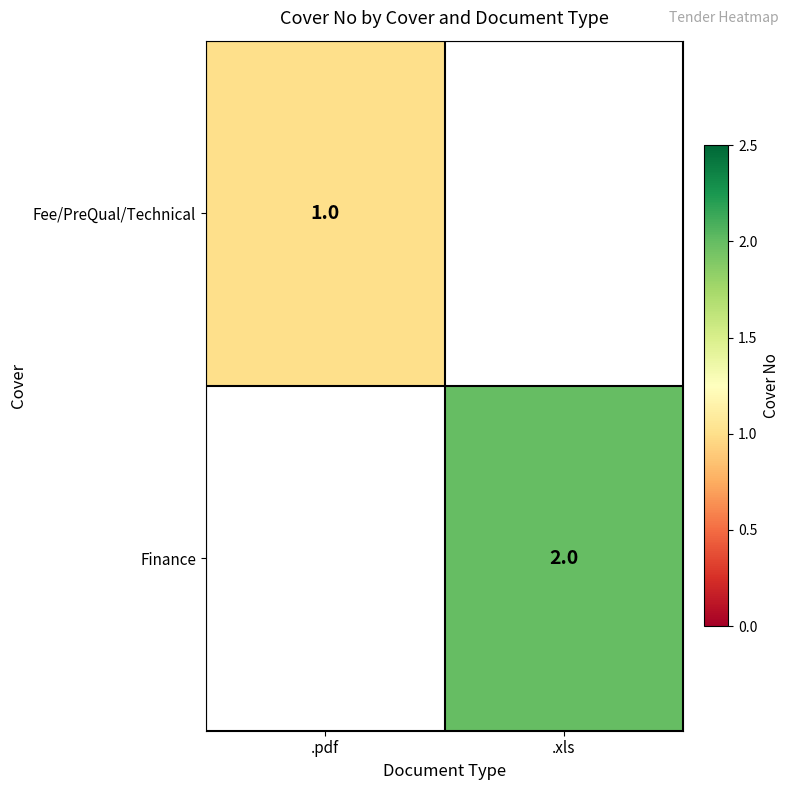

True or false: Finance has a value of 2 at .xls.

True